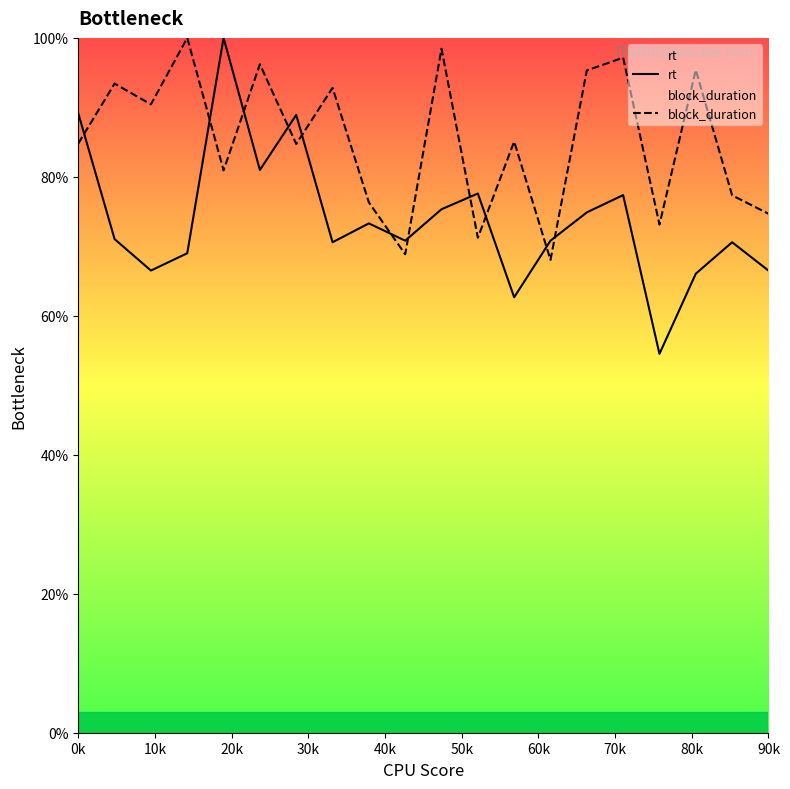

Which series has the largest total across all categories?

block_duration